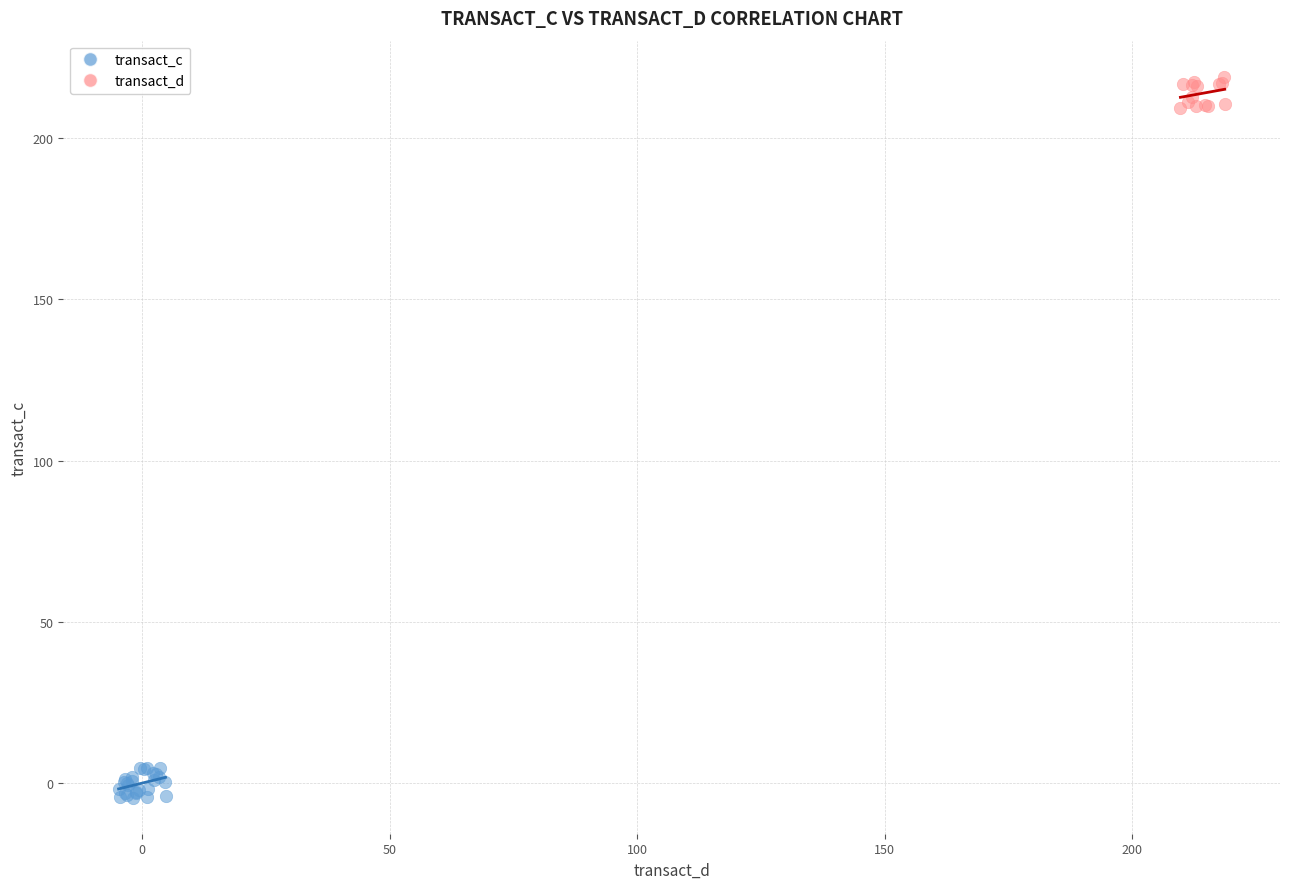

What are all the series names shown in the legend?

transact_c, transact_d